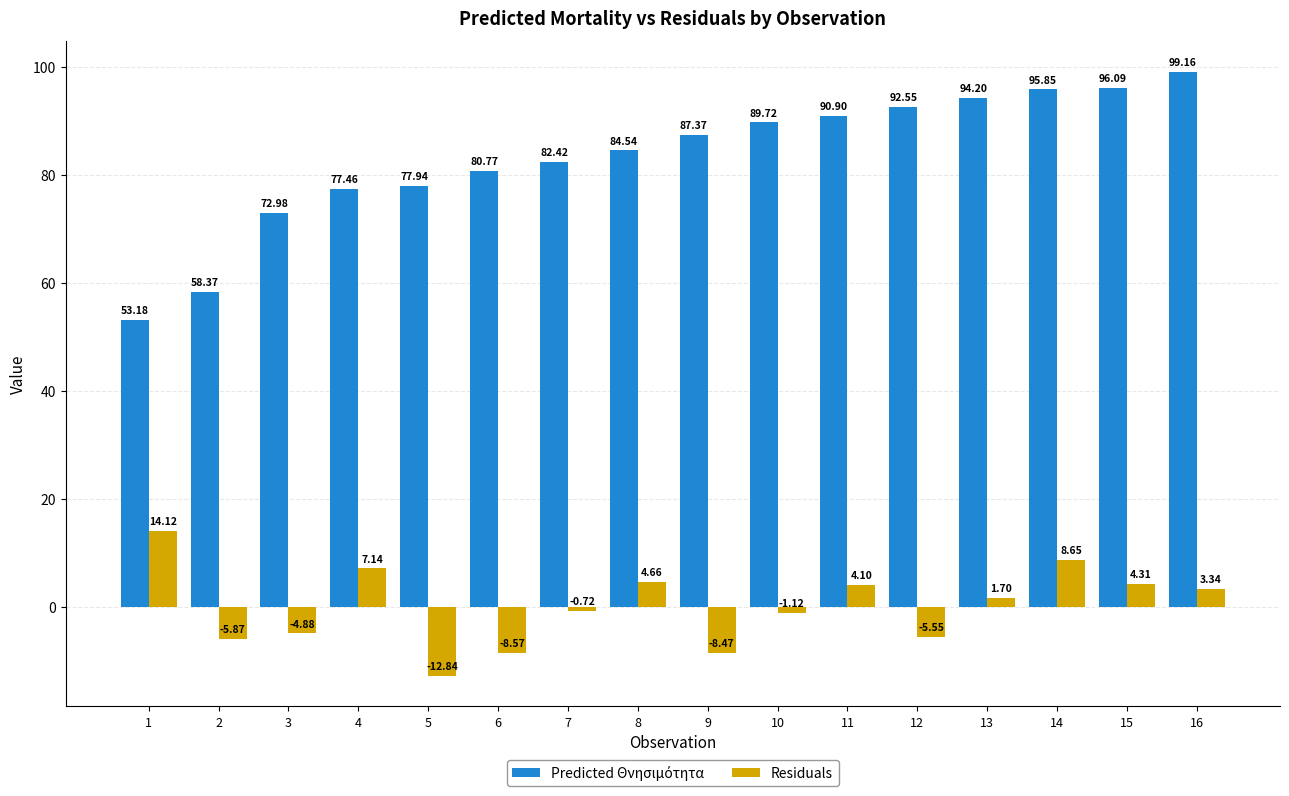

What is the sum of the Residuals values at 16 and 14?

12.0